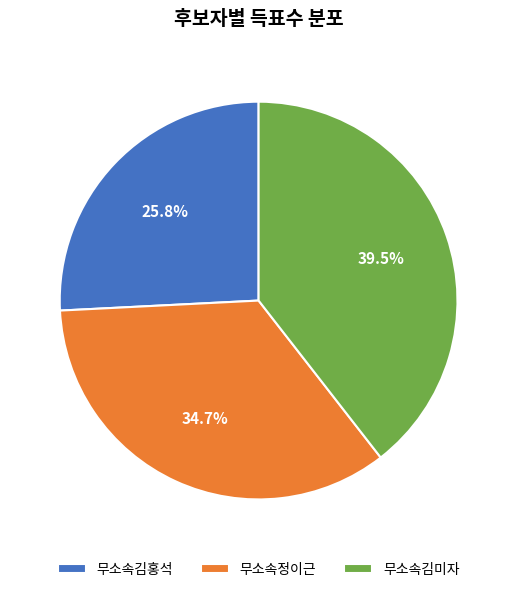

How much of the chart is everything except 무소속김홍석?

74.2%